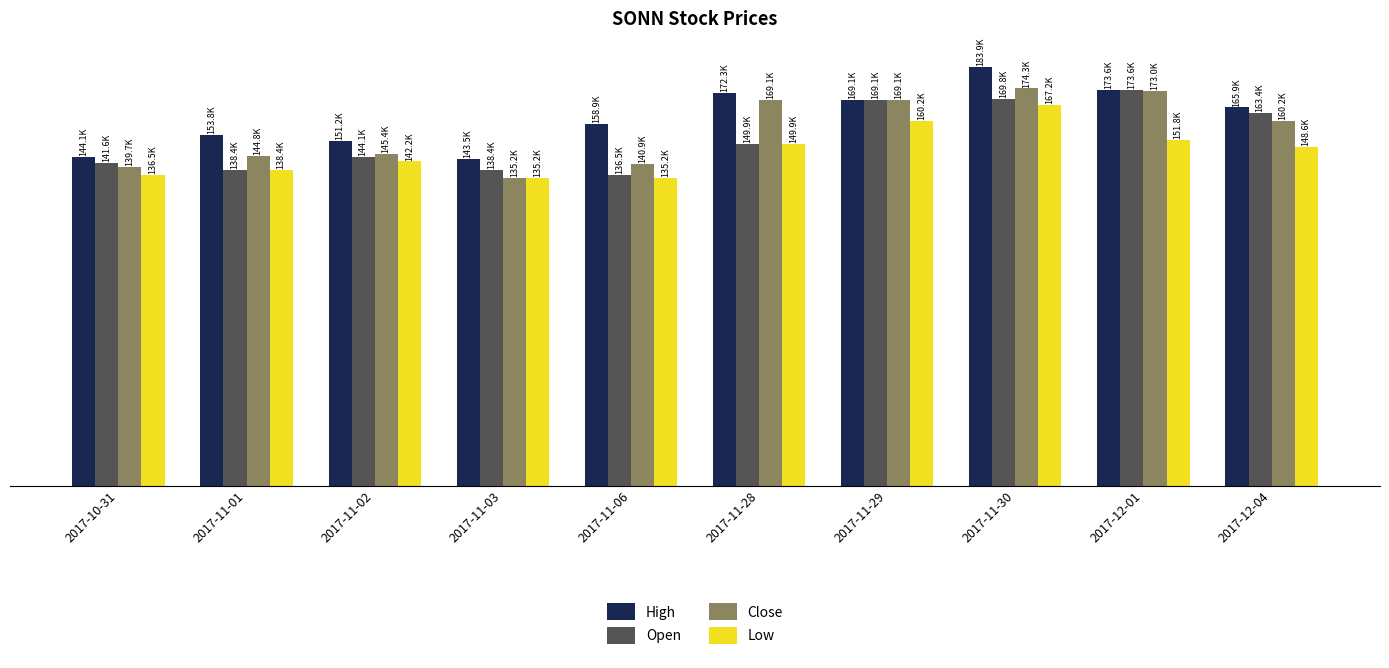

Rank the categories by High value from highest to lowest.

2017-11-30, 2017-12-01, 2017-11-28, 2017-11-29, 2017-12-04, 2017-11-06, 2017-11-01, 2017-11-02, 2017-10-31, 2017-11-03